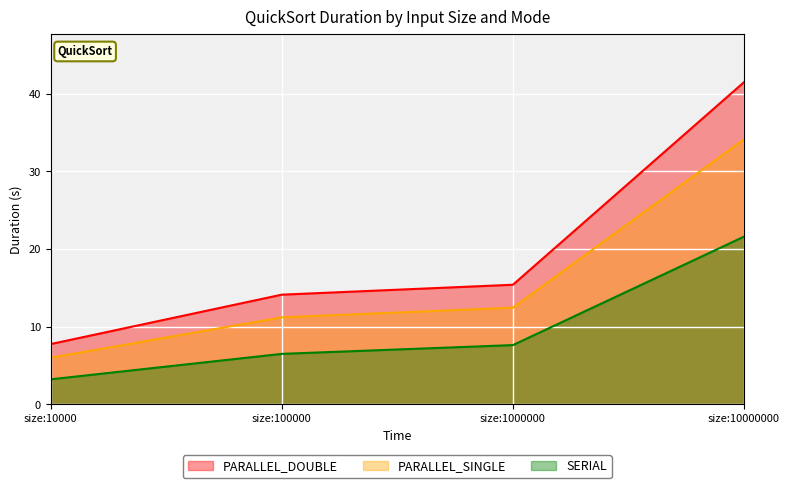

The value of PARALLEL_DOUBLE at size:100000 is 14.1. True or false?

True